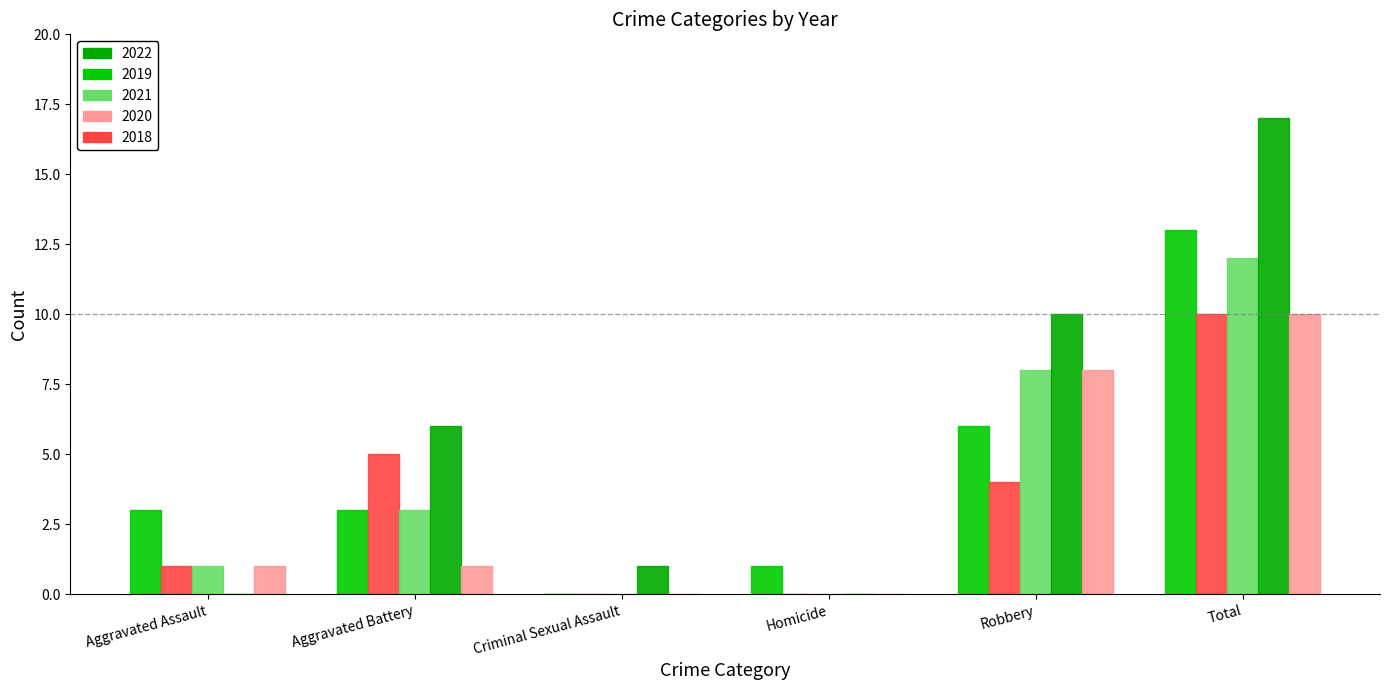

Count the number of categories in the chart.

6